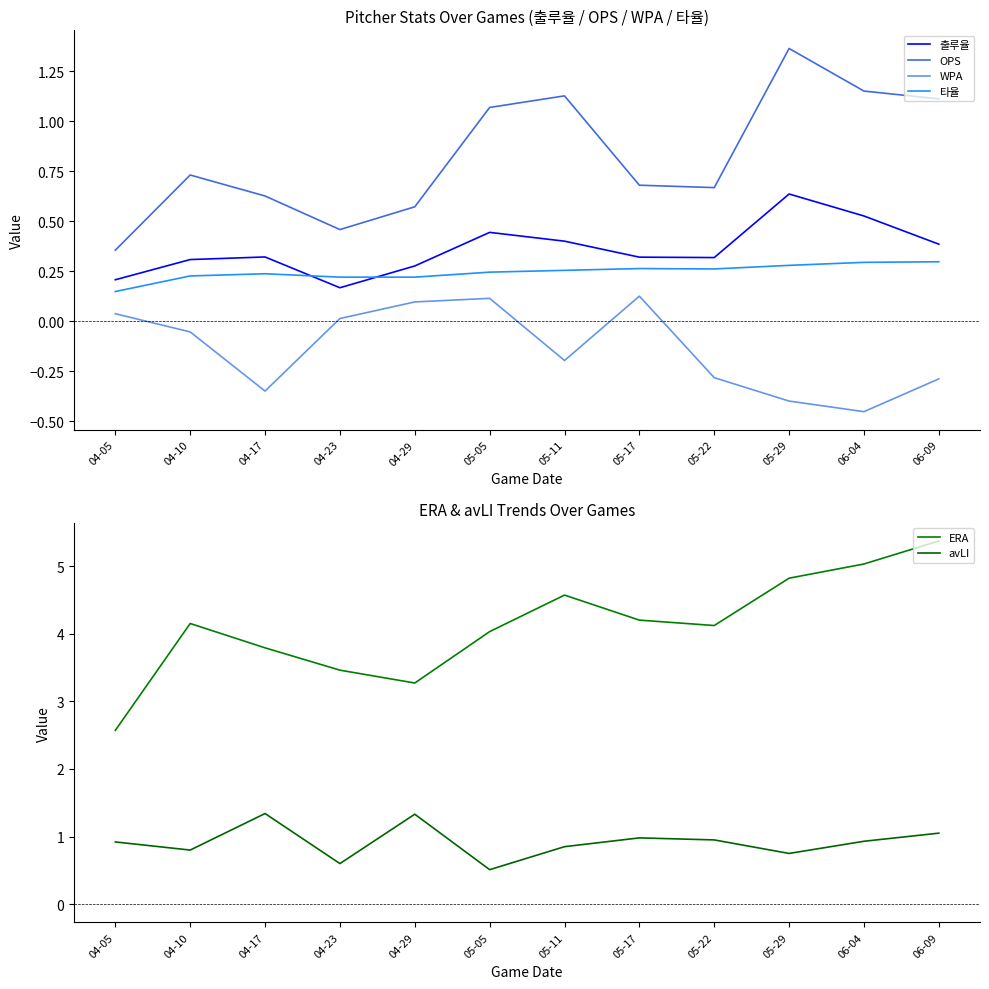

Rank the series by their maximum value, from highest to lowest.

ERA, OPS, avLI, 출루율, 타율, WPA